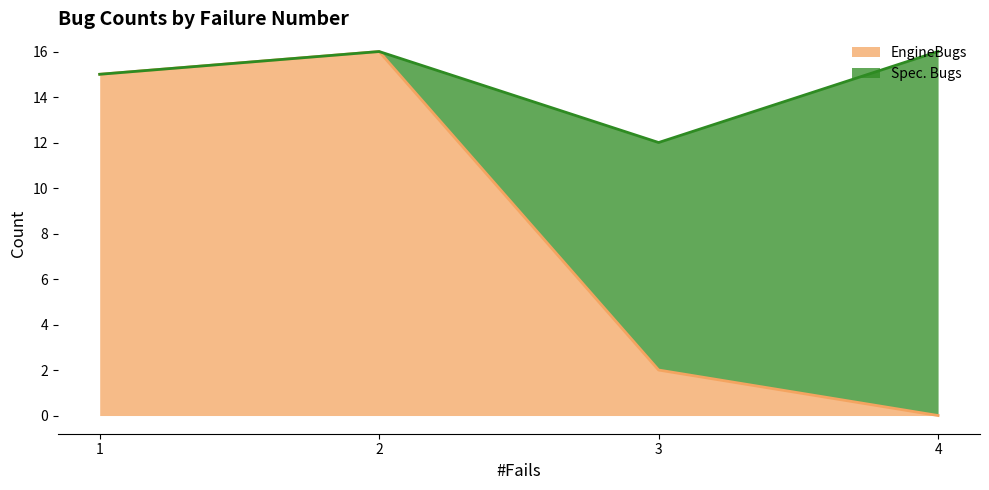

What is the value of the 3rd point from the left?

2